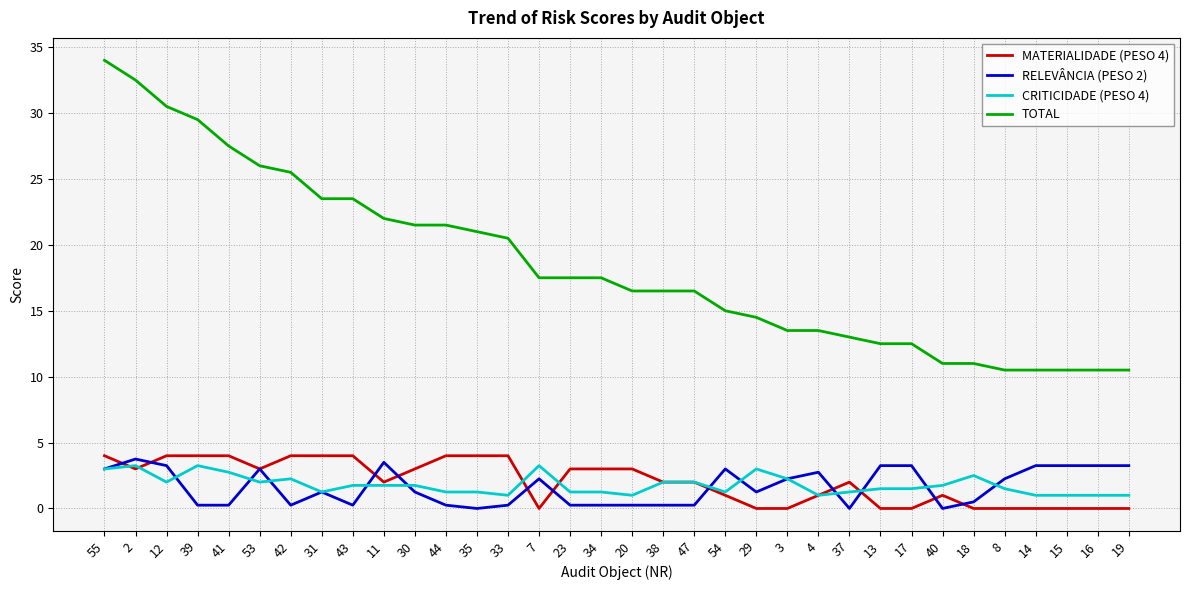

What is the minimum value for CRITICIDADE (PESO 4)?

1.0